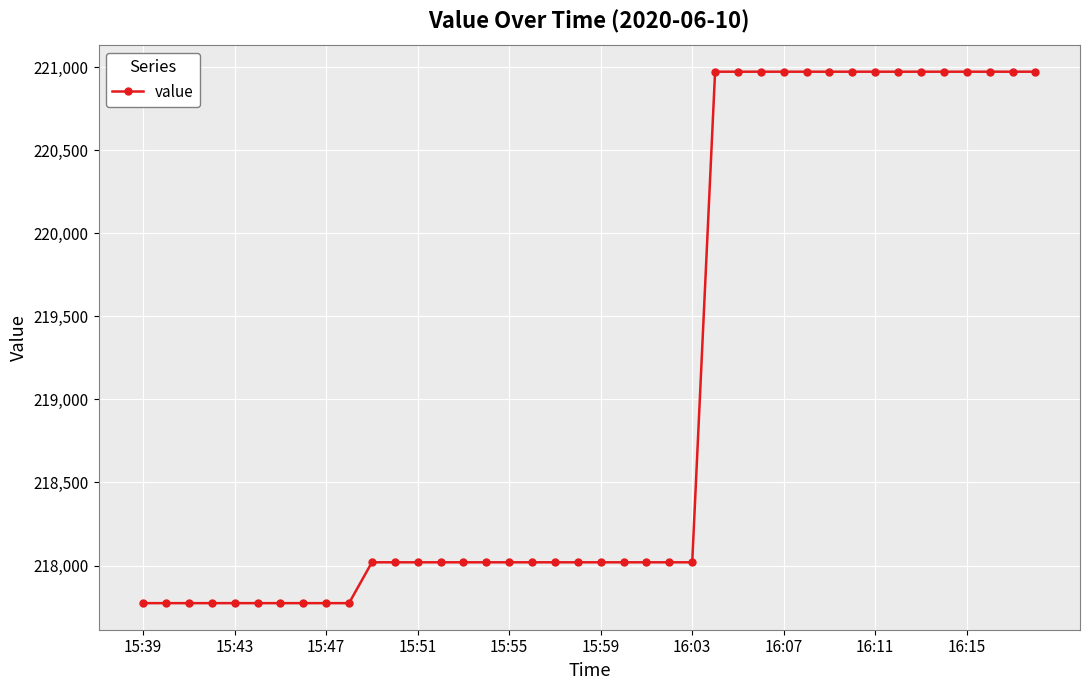

Count the number of categories in the chart.

40